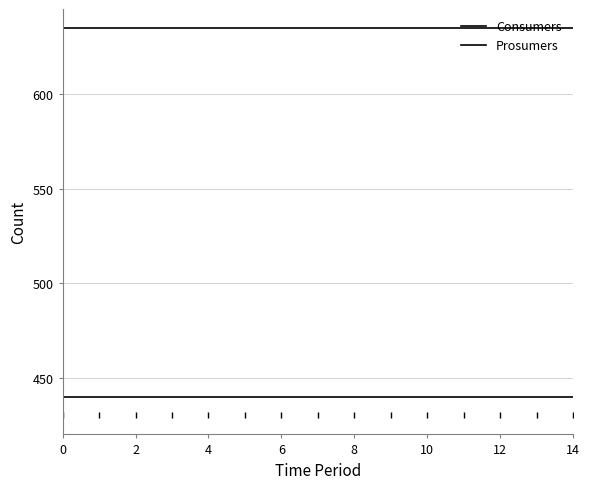

How many lines are shown in the chart?

2